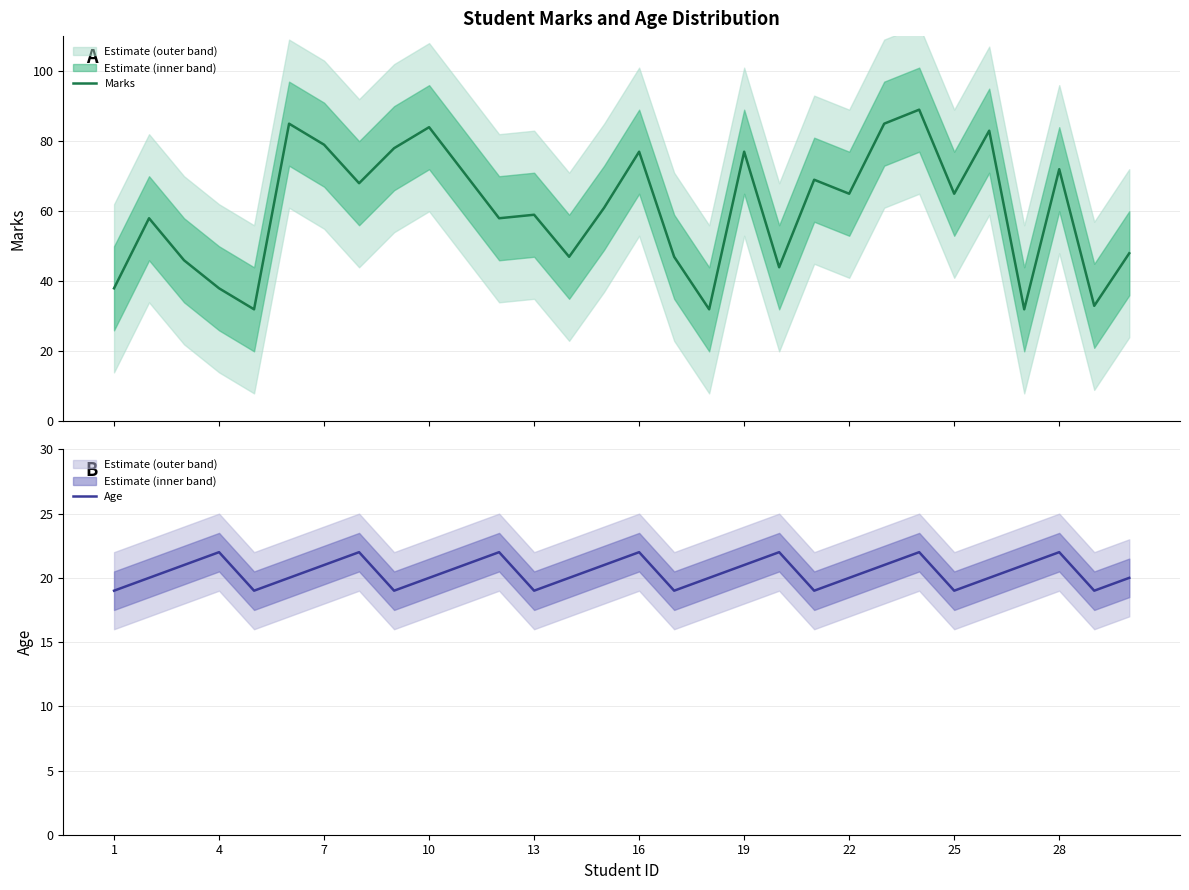

What are all the series names shown in the legend?

Marks, Age